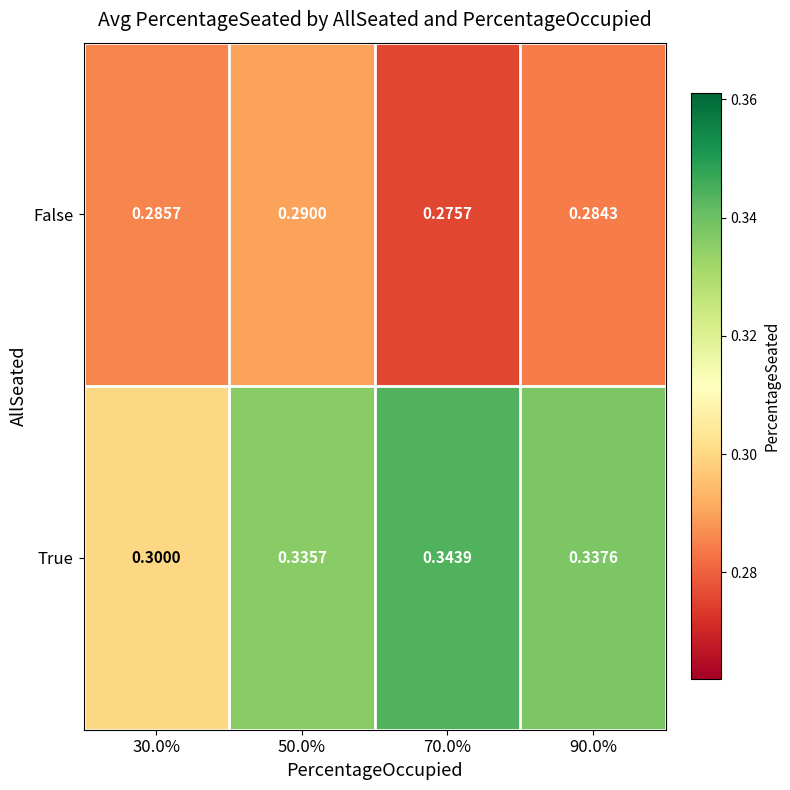

At 70.0%, list the series in order from smallest to largest.

False, True